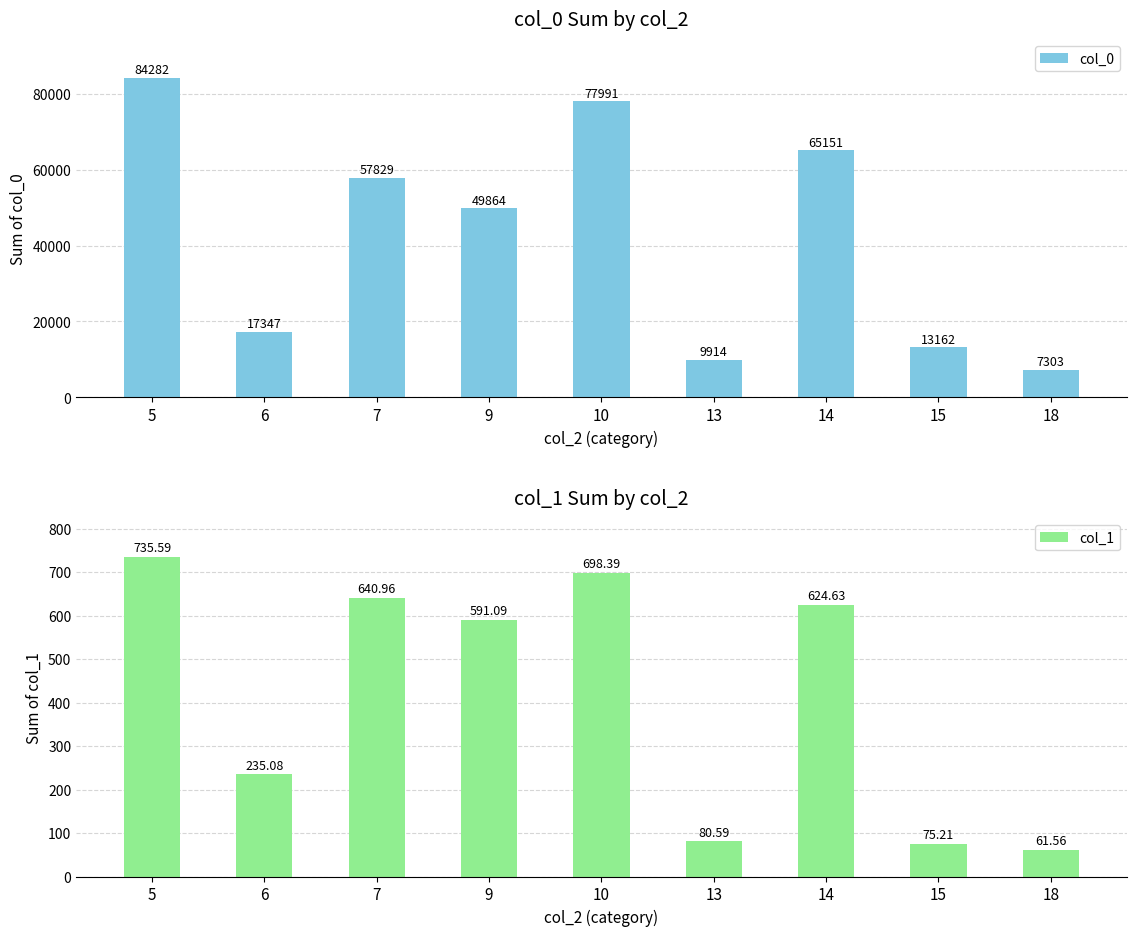

Is the value of col_0 at 5 greater than the value of col_1 at 5?

Yes